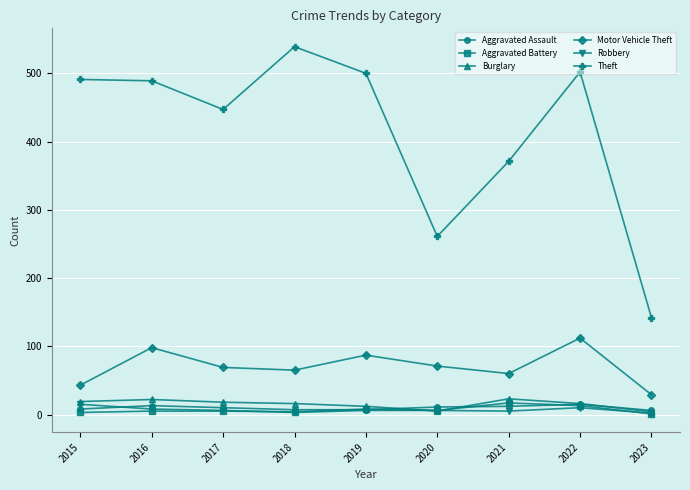

What value does the Theft series have at 2019, to the nearest 5?

500